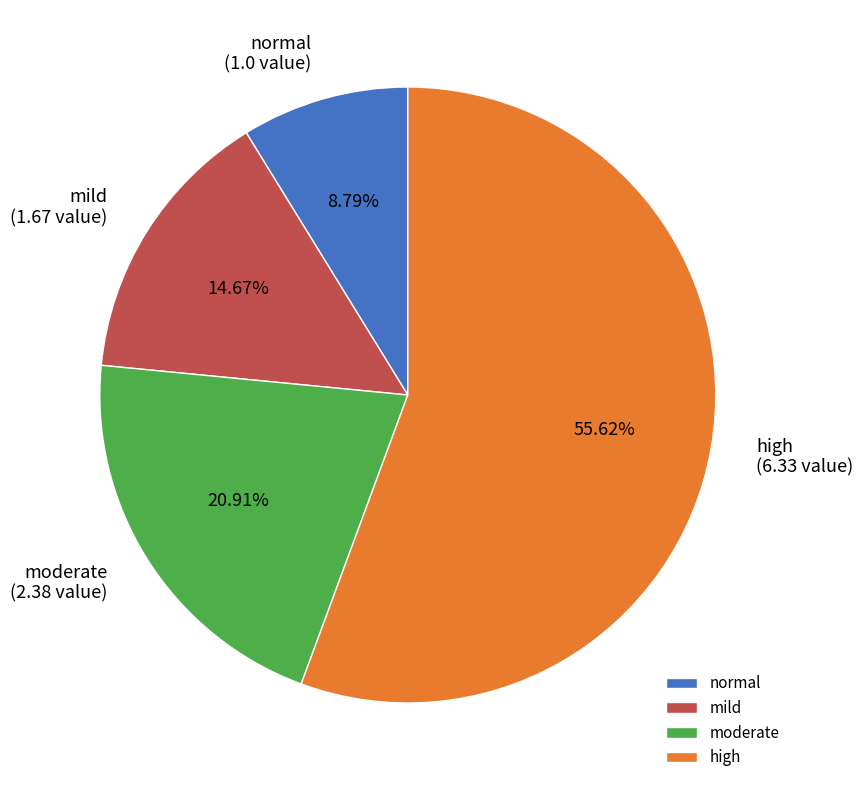

To the nearest percent, what percentage of the pie is moderate?

21%